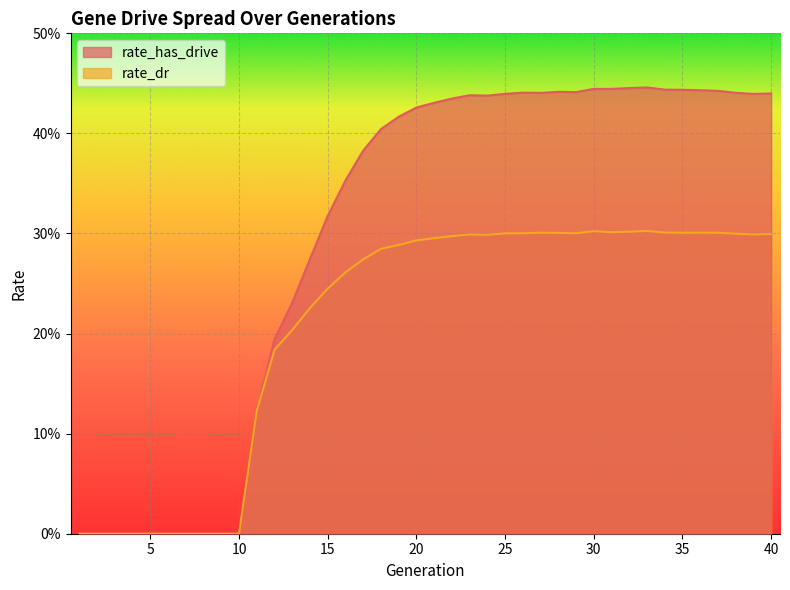

Does the chart display data point markers on the line(s)?

No